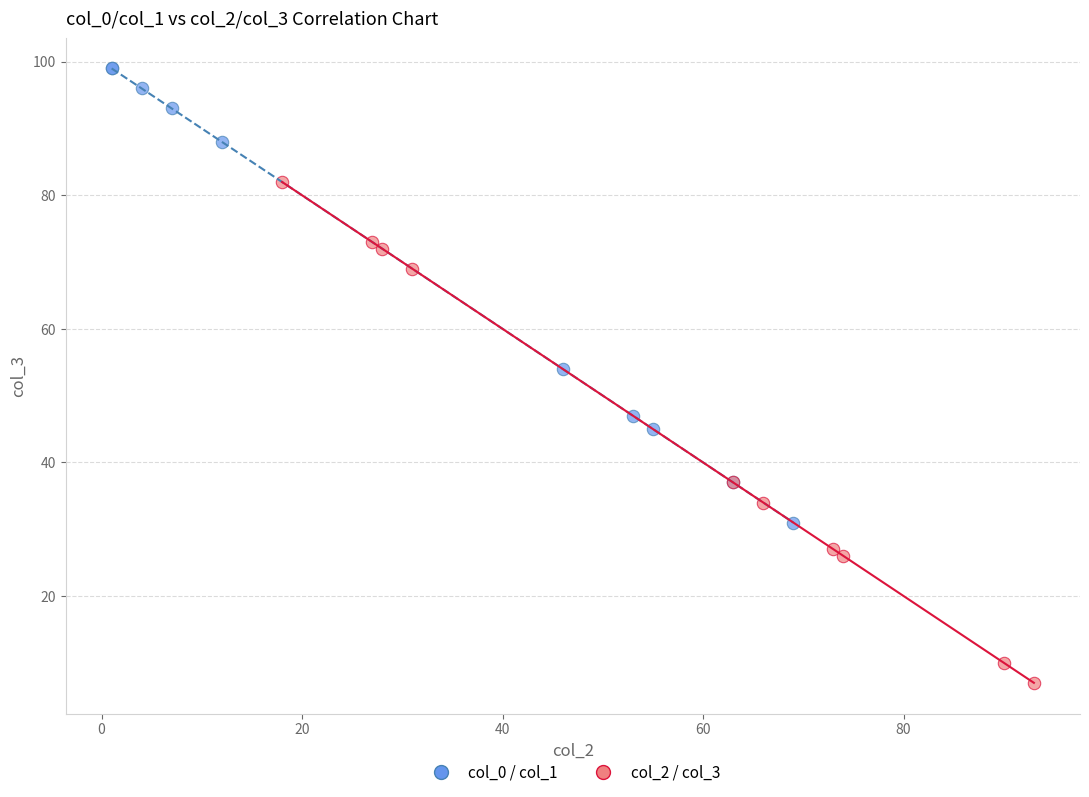

Which series contains the lowest Y value?

col_2 / col_3